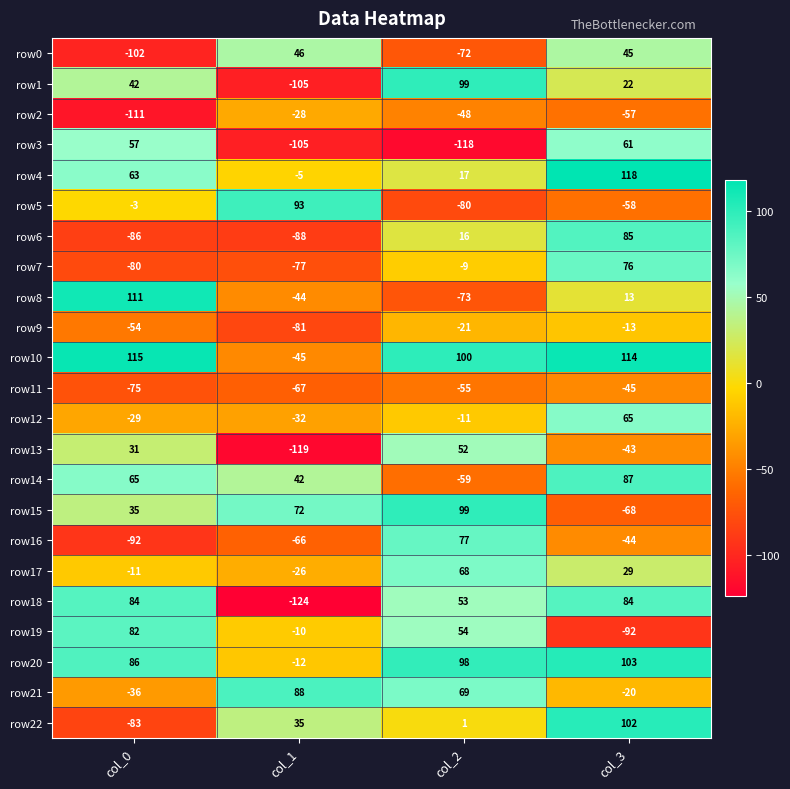

What is the total value across all series at col_3?

564